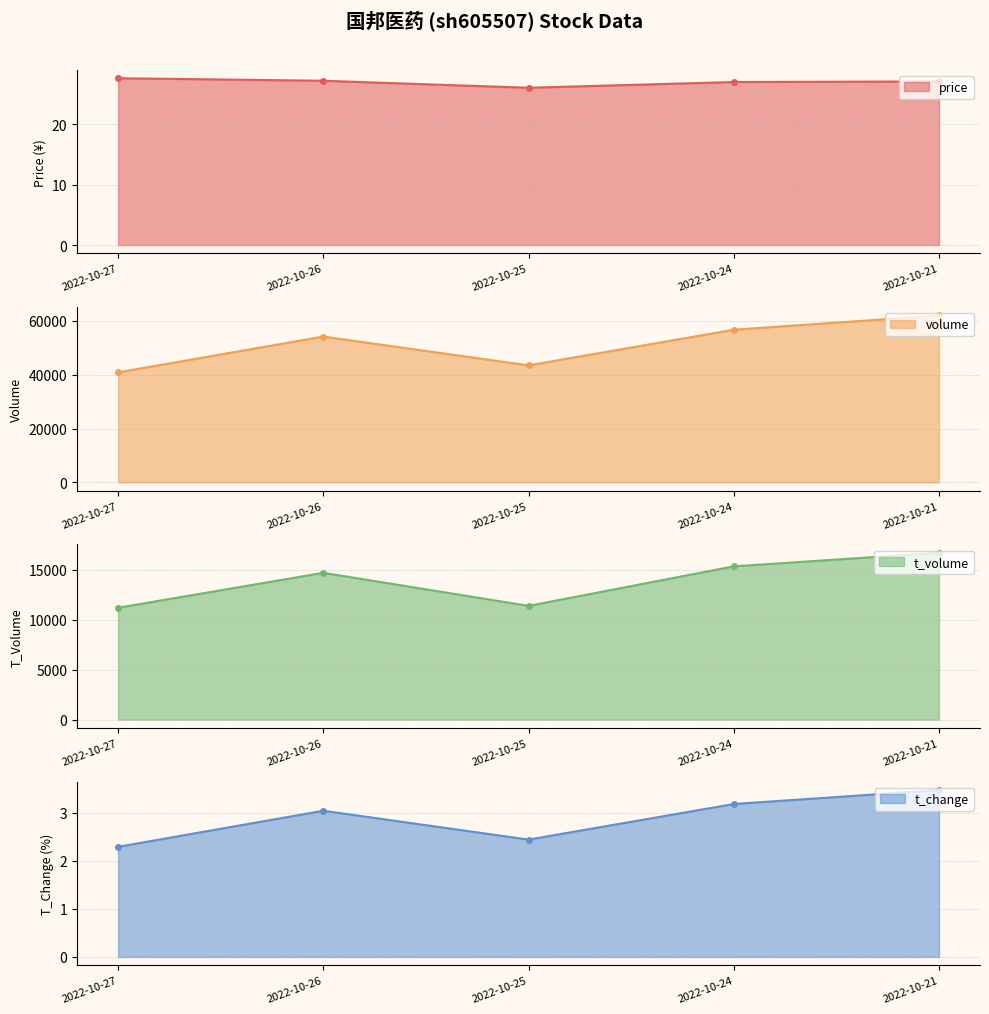

The value of t_volume at 2022-10-26 is 14699.0. True or false?

True